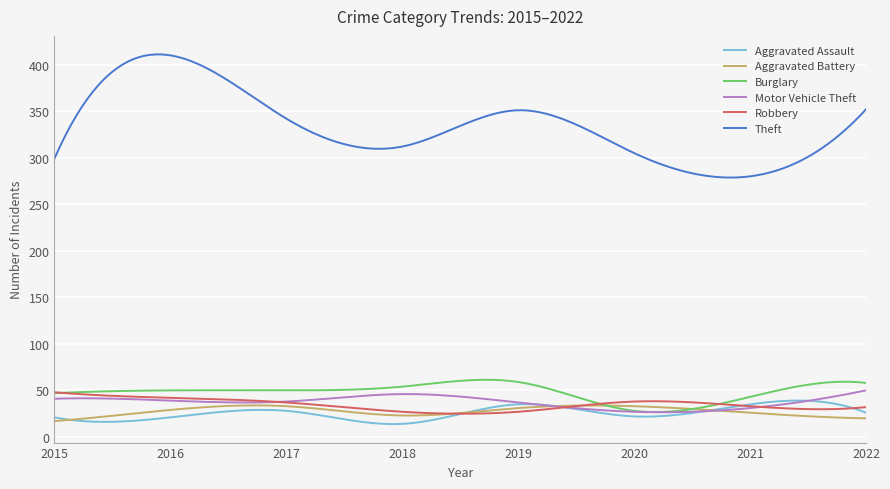

At how many categories does at least one series exceed 25?

300